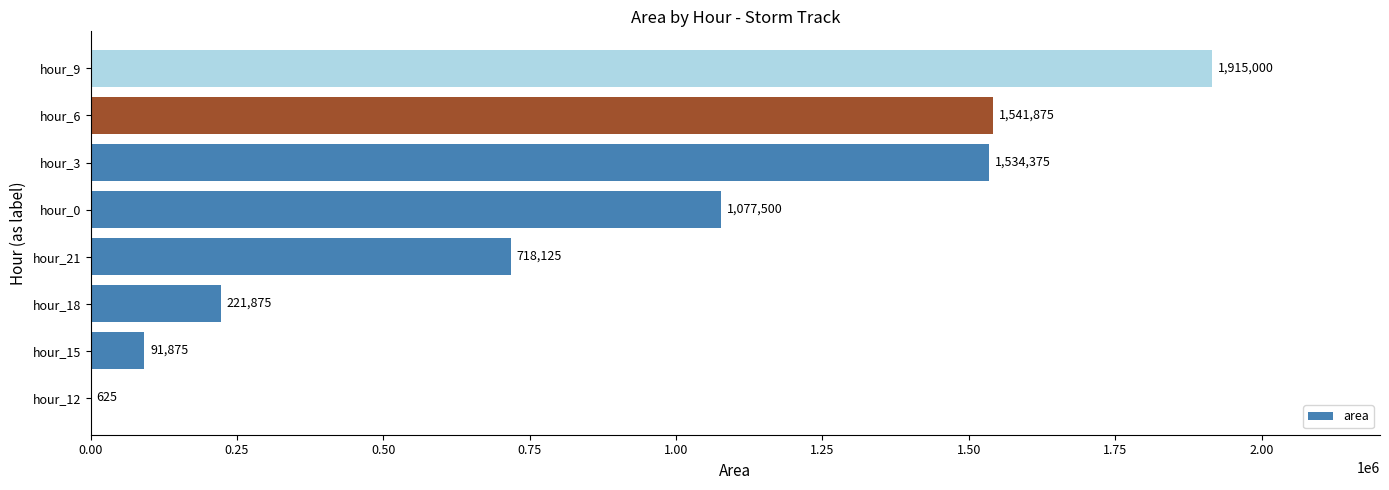

What is the ratio of the value at hour_0 to the value at hour_3?

0.7